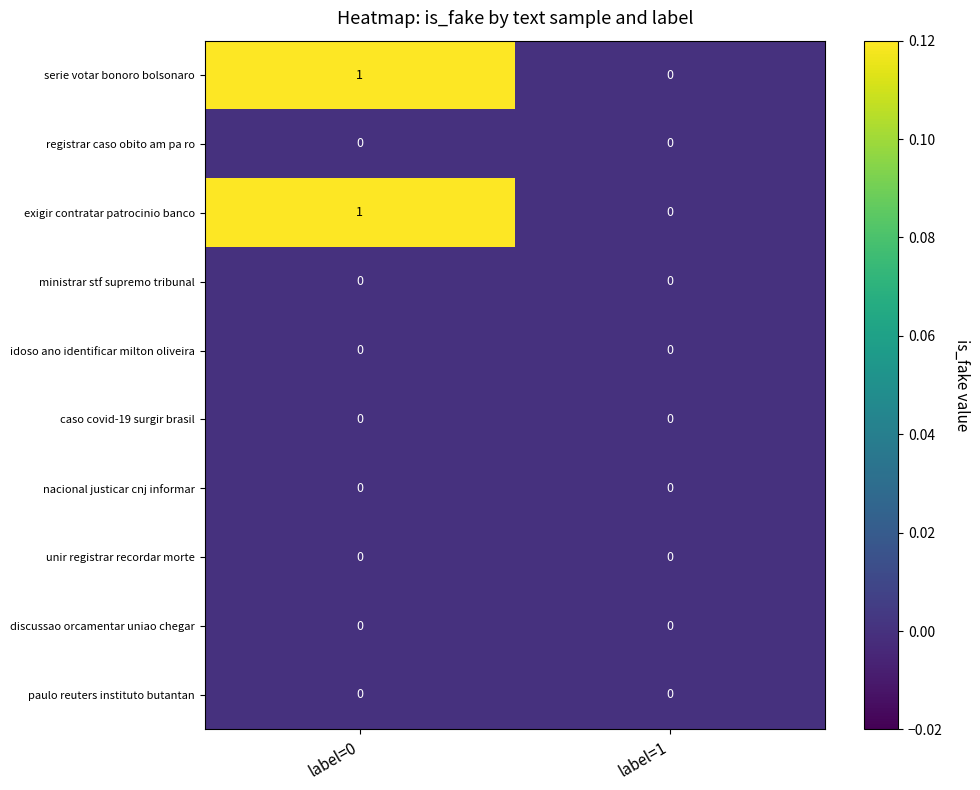

What is the difference between the highest and lowest values at label=0?

1